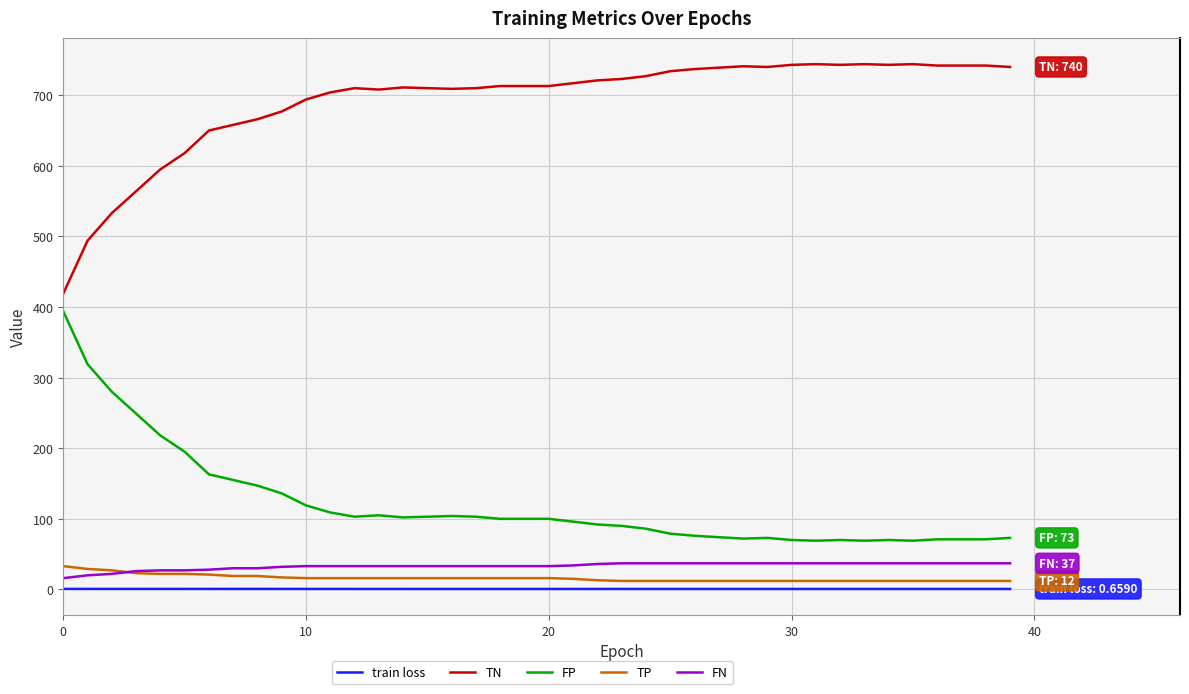

What is the highest value of the FN series?

37.0